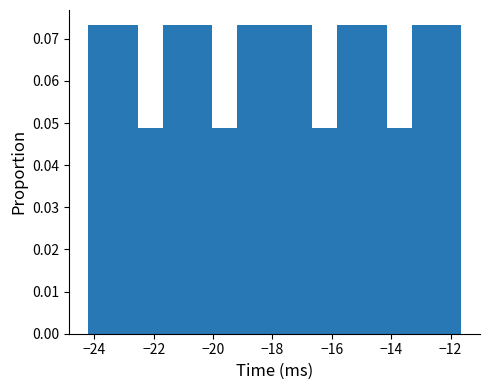

What is the height of the bar covering -15.8 to -15.0 on the x-axis? Neither the bar edges nor the heights are printed on the chart, so give them approximately, as read against the axes.

0.073